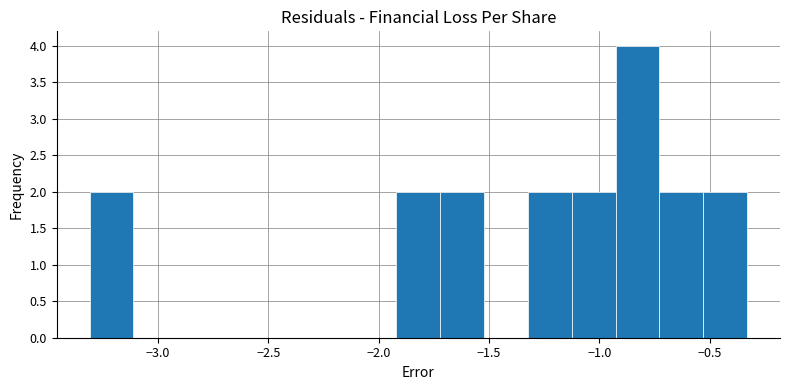

Read against the x-axis, roughly where is the centre of the tallest bar?

-0.85